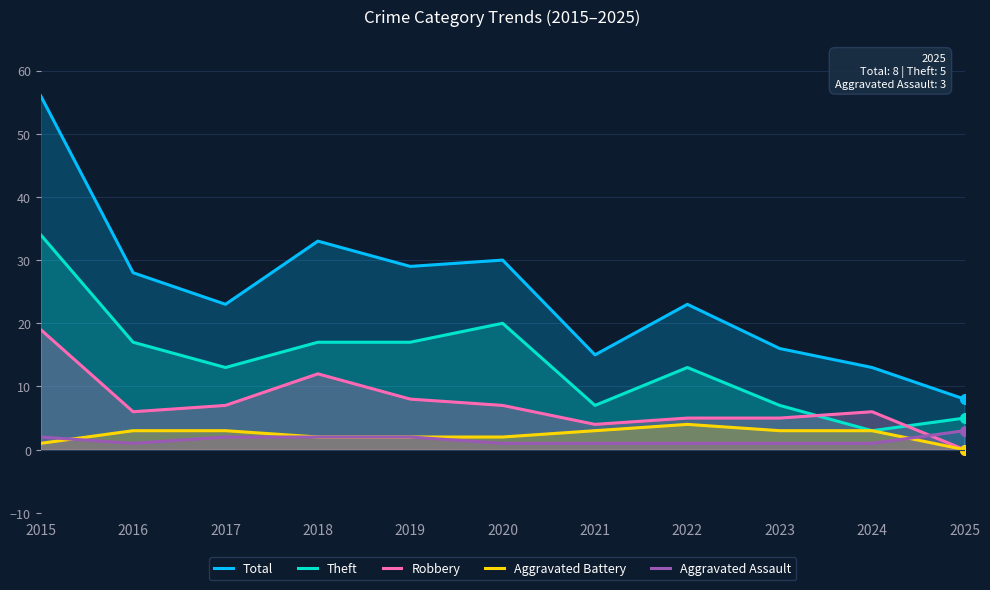

Which series has the largest range (max minus min)?

Total